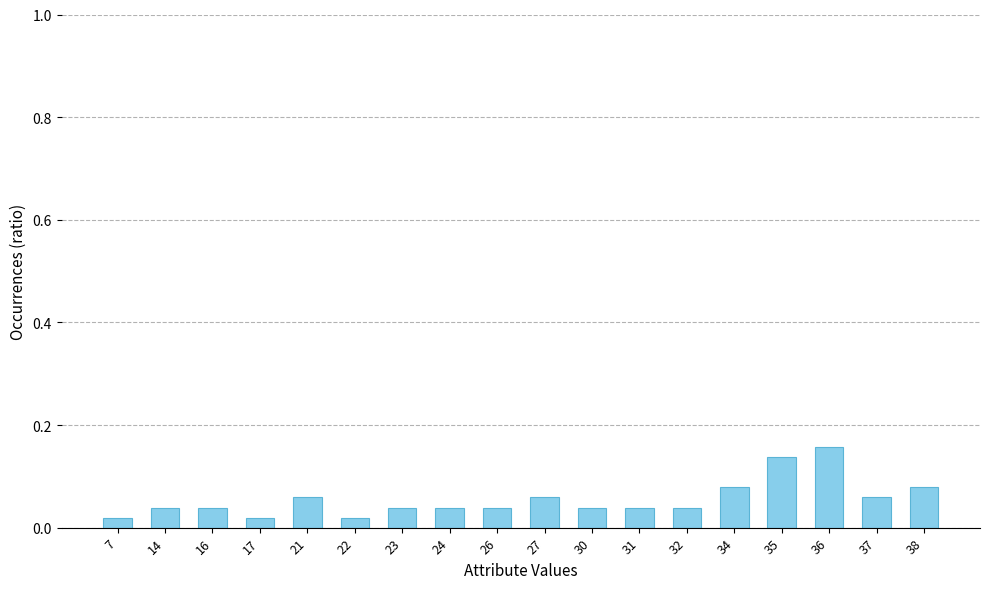

At which category does the chart reach its peak across all series?

36